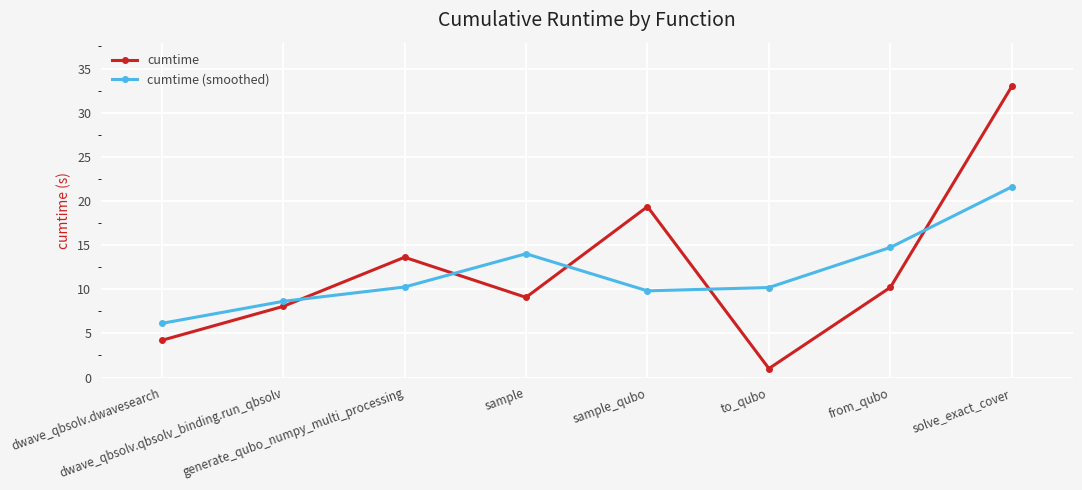

Which series has the largest range (max minus min)?

cumtime